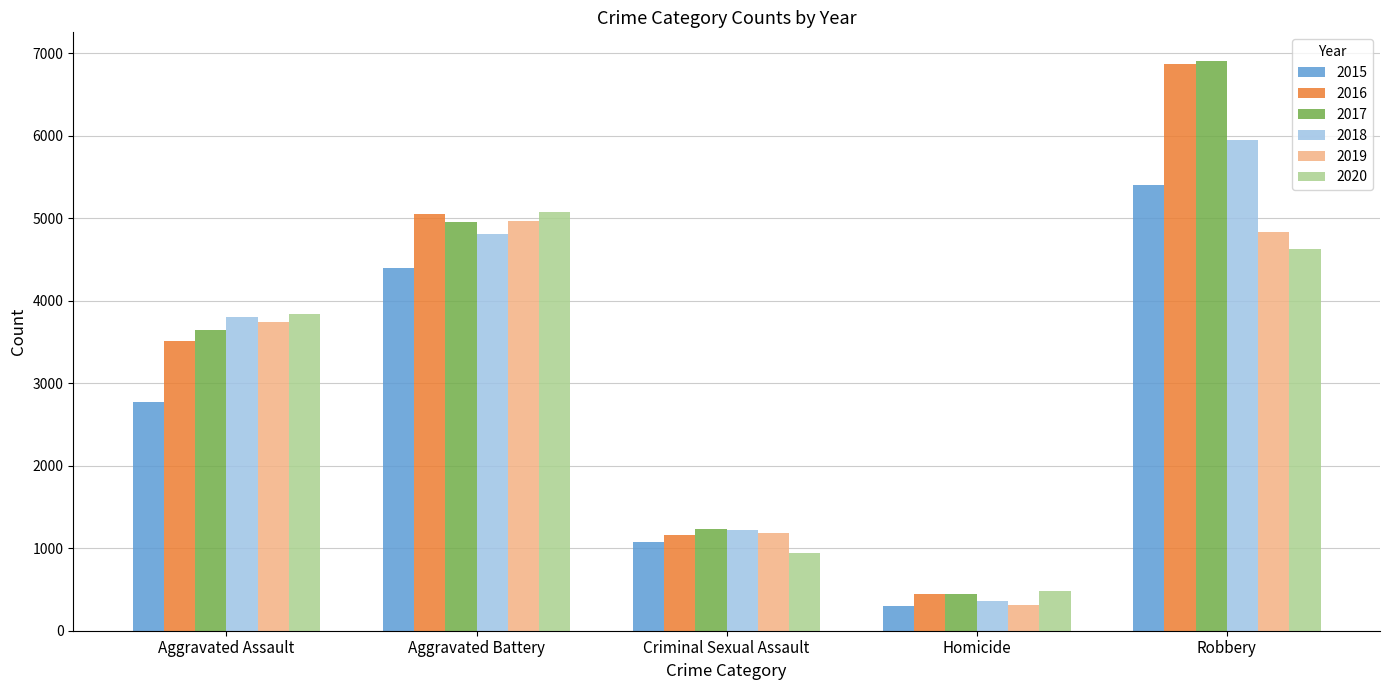

What is the approximate value of 2019 at Homicide, to the nearest 100?

300